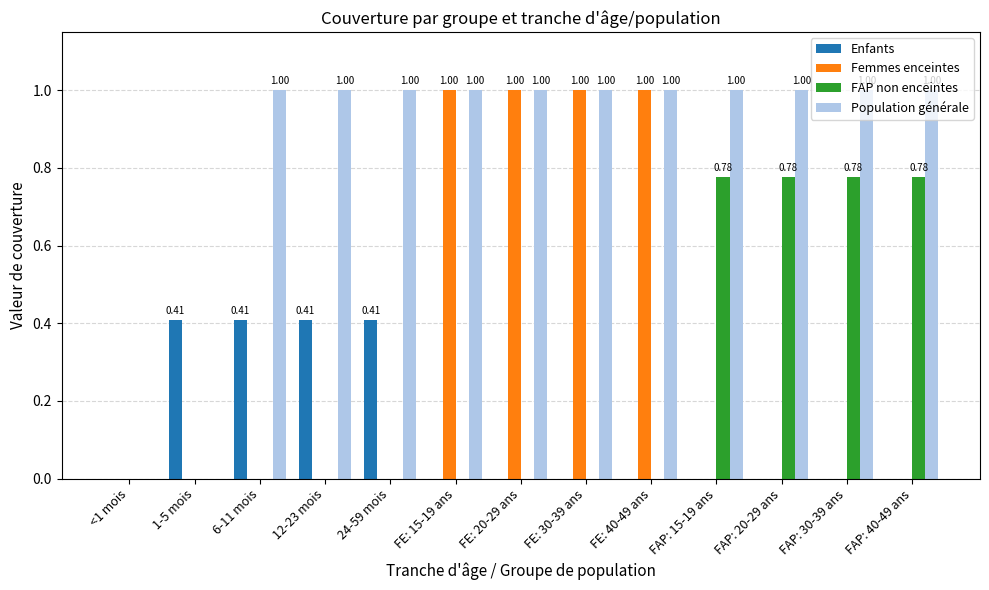

Between FE: 30-39 ans and FAP: 15-19 ans, which series saw the biggest shift?

Femmes enceintes